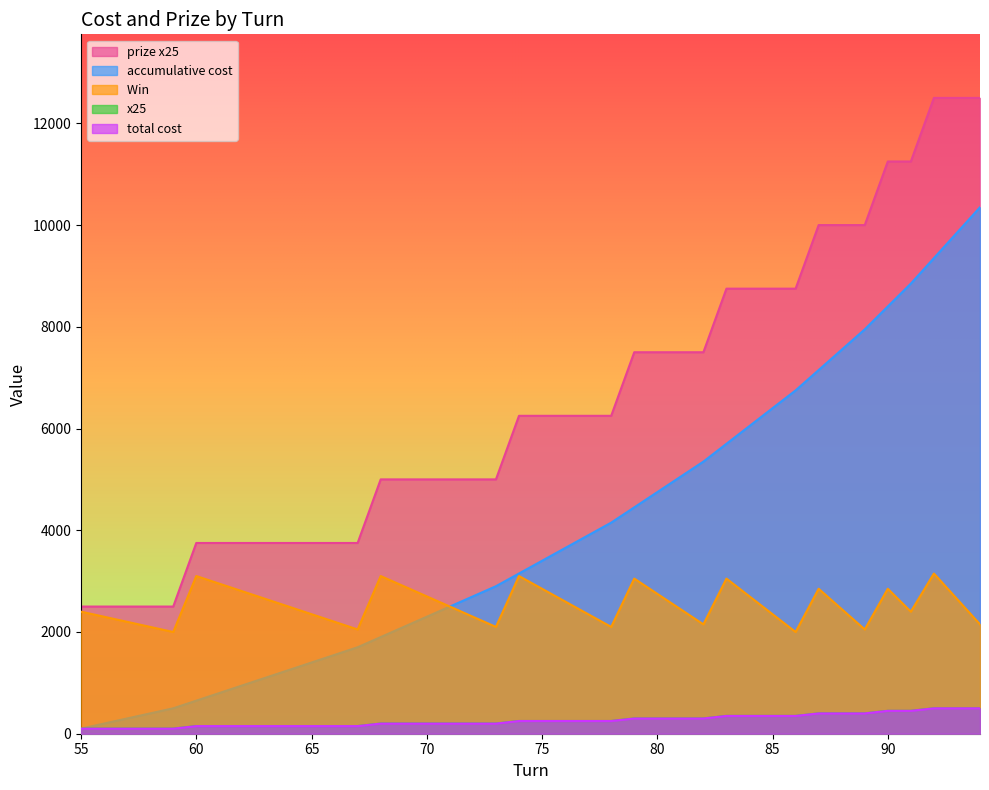

True or false: total cost and x25 intersect in this chart.

False